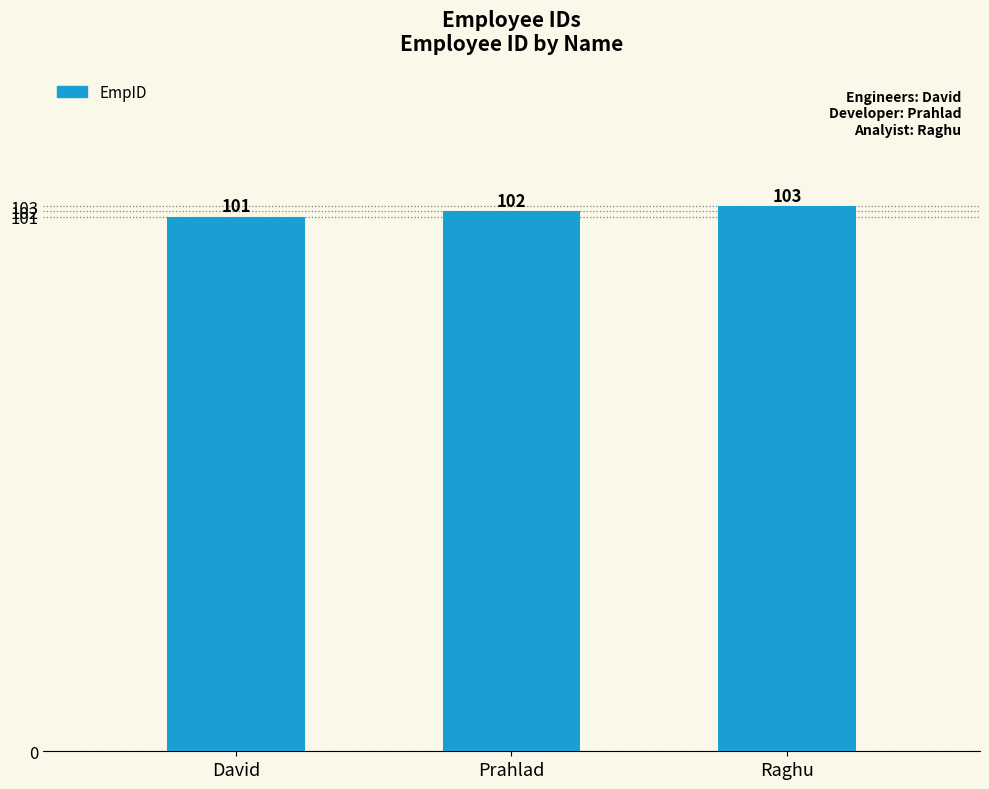

What is the average value?

102